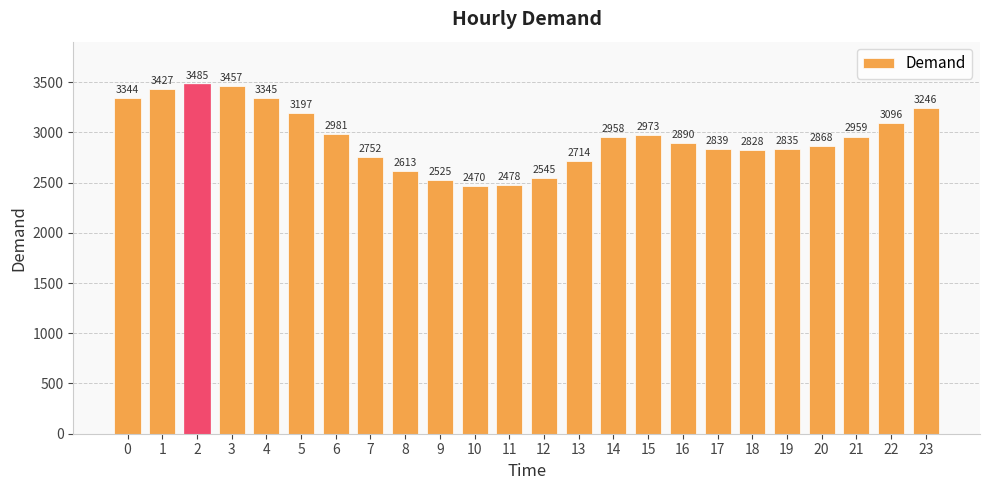

What is the ratio of the value at 8 to the value at 15?

0.9